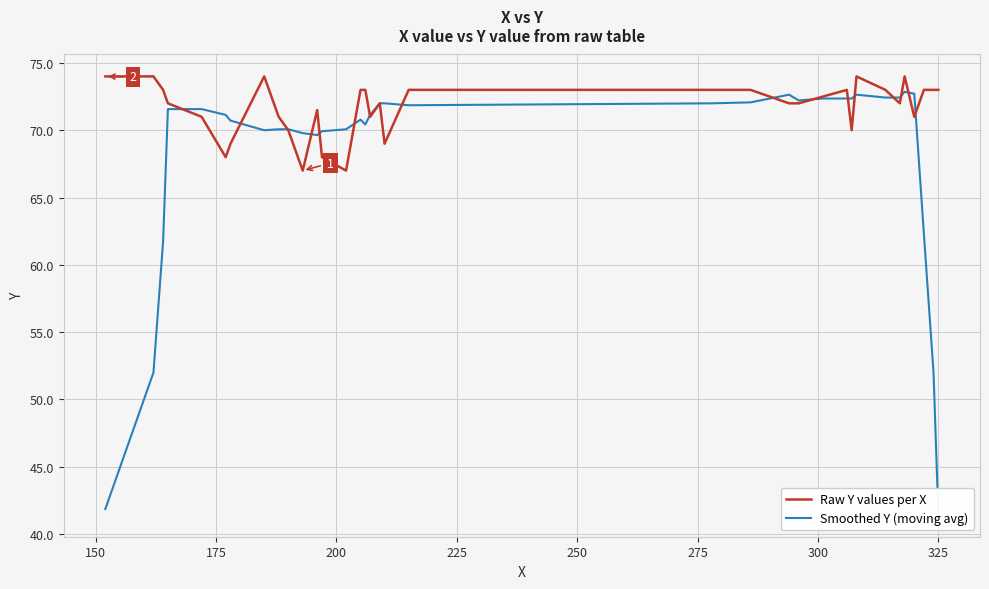

True or false: Smoothed Y (moving avg) and Raw Y values per X intersect in this chart.

True